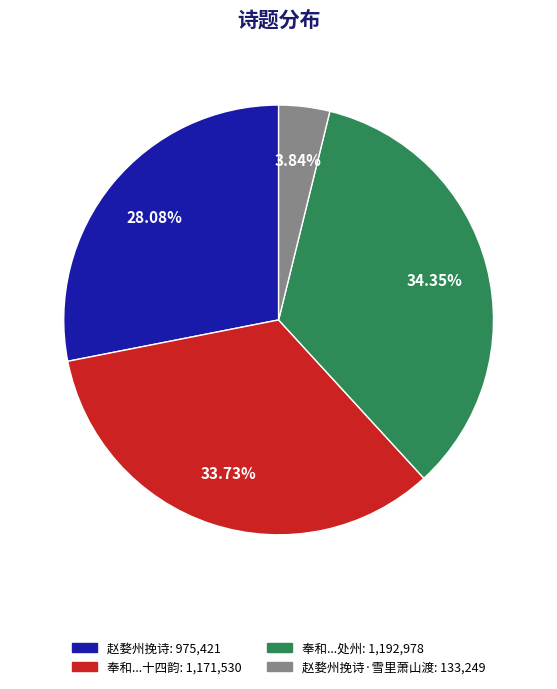

Does any single category account for the majority?

No